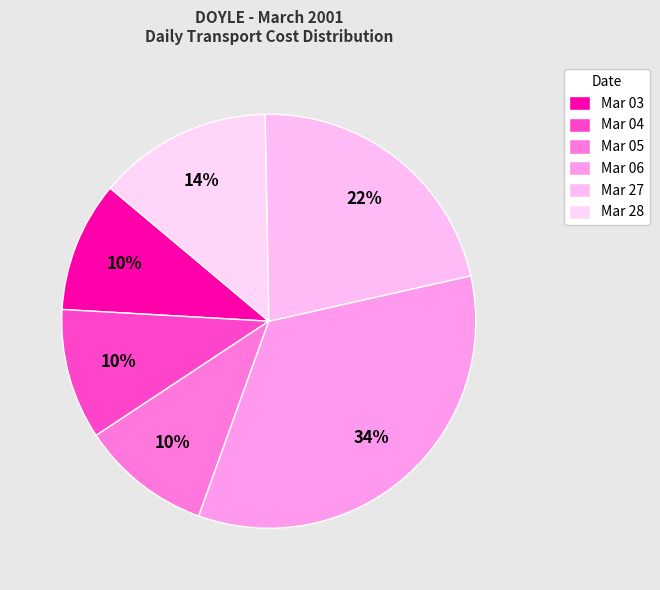

Is there any slice that represents more than half of the pie?

No